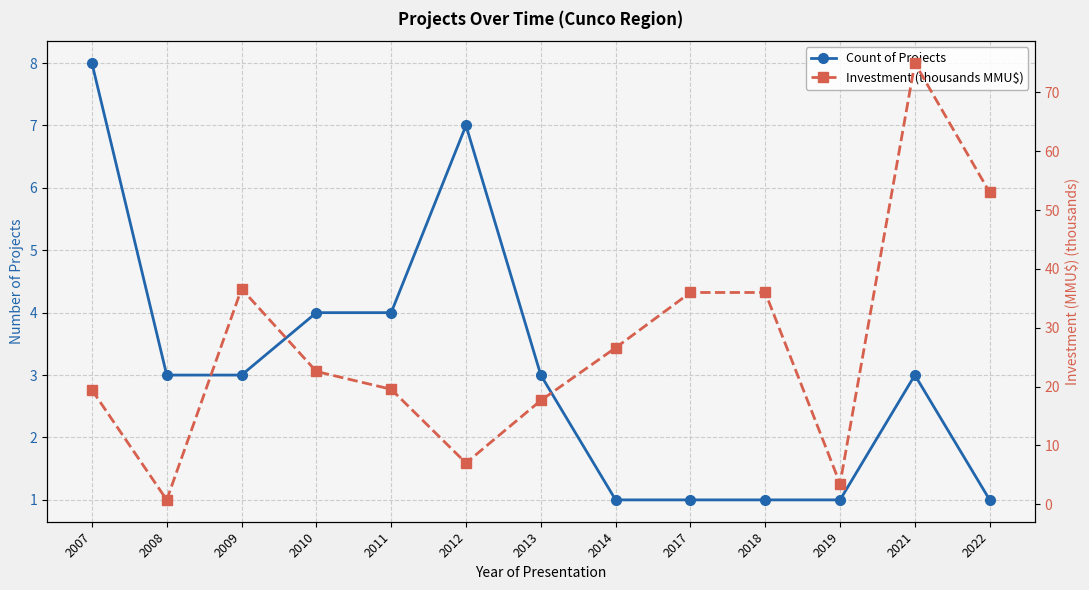

True or false: Investment (thousands MMU$) and Count of Projects cross at least once.

True